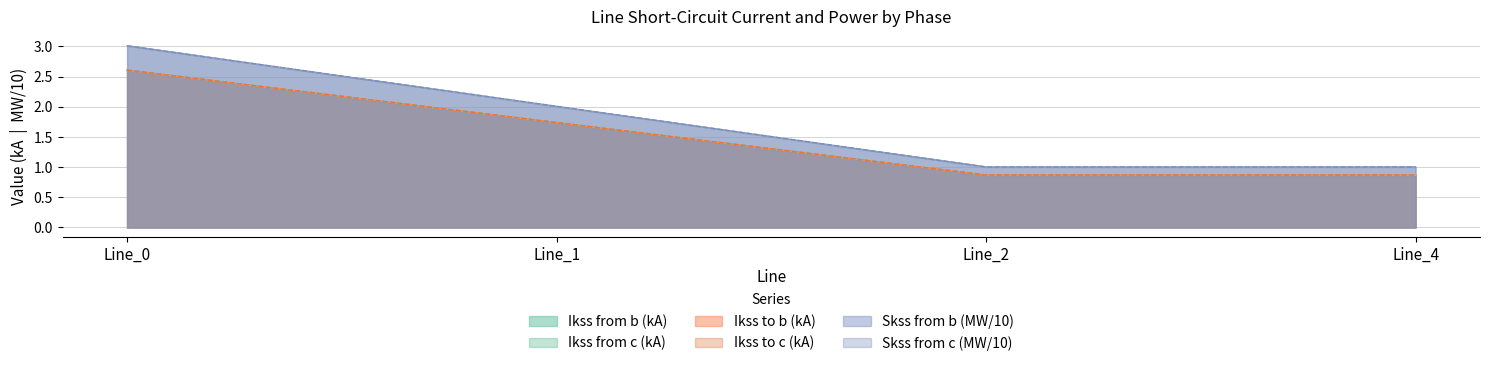

Which series has the widest spread of values?

pf_skss_b_from_mw